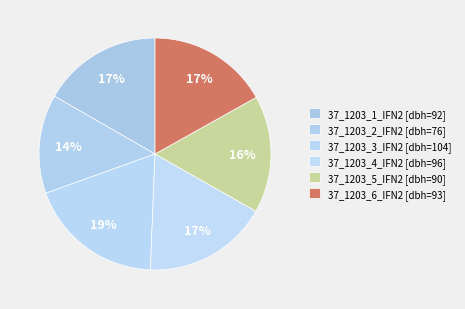

Rank the categories by value from lowest to highest.

37_1203_2_IFN2, 37_1203_5_IFN2, 37_1203_1_IFN2, 37_1203_6_IFN2, 37_1203_4_IFN2, 37_1203_3_IFN2